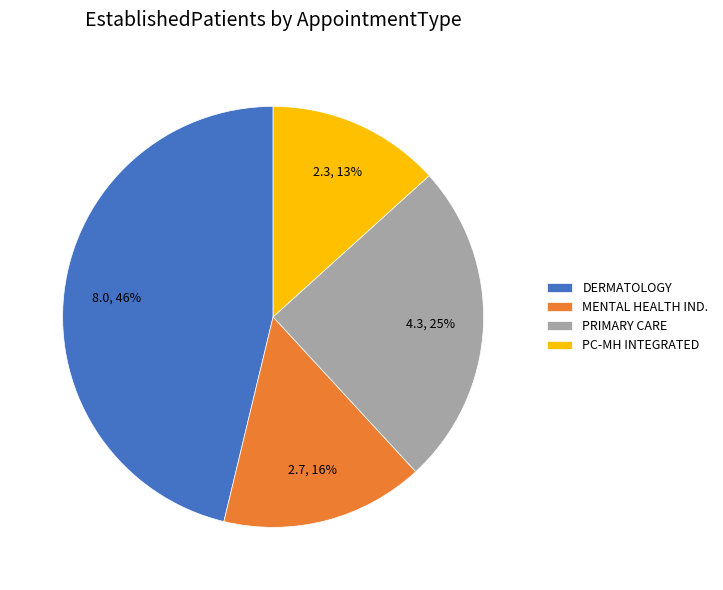

How many slices are in this pie chart?

4